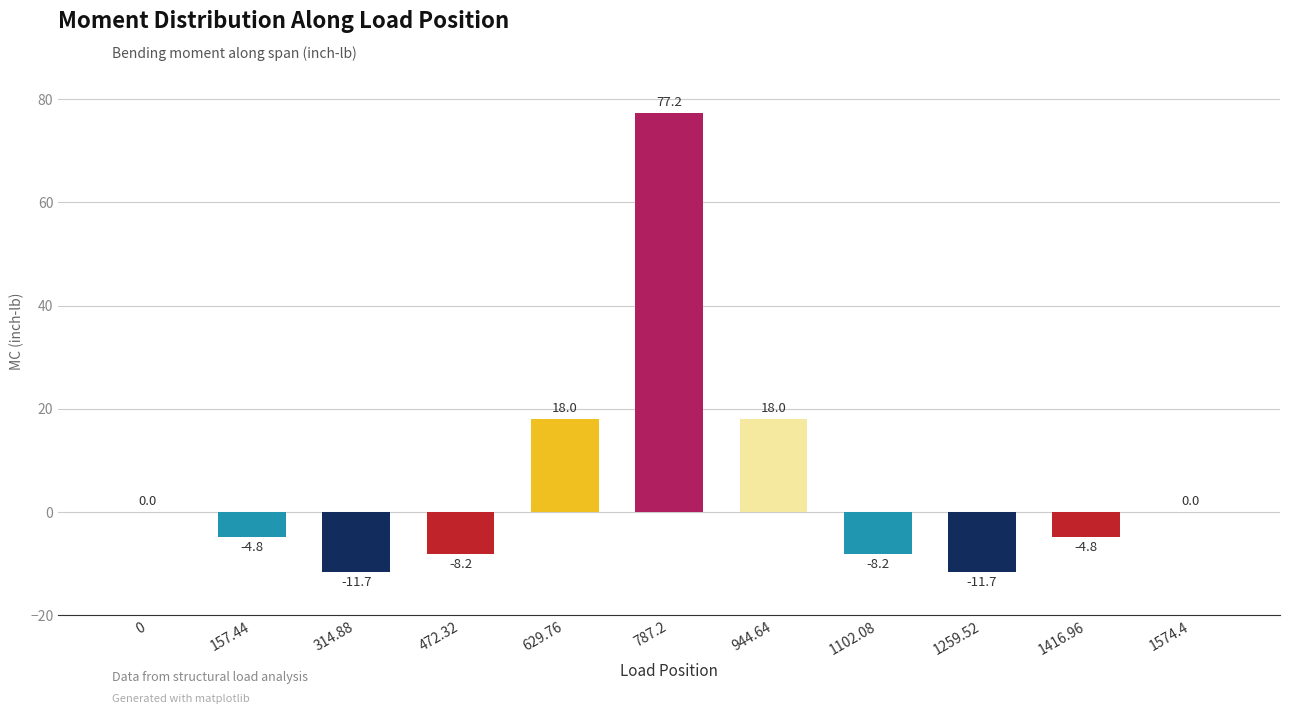

What is the maximum value shown in the chart?

77.2